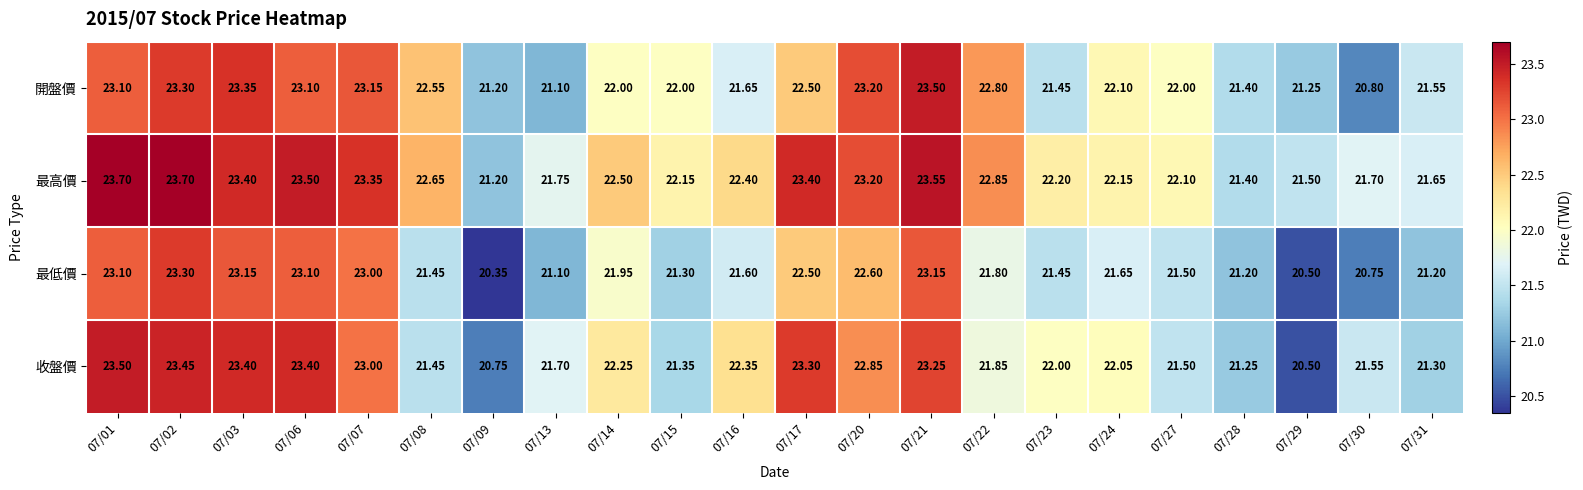

Which series has the largest total across all categories?

最高價